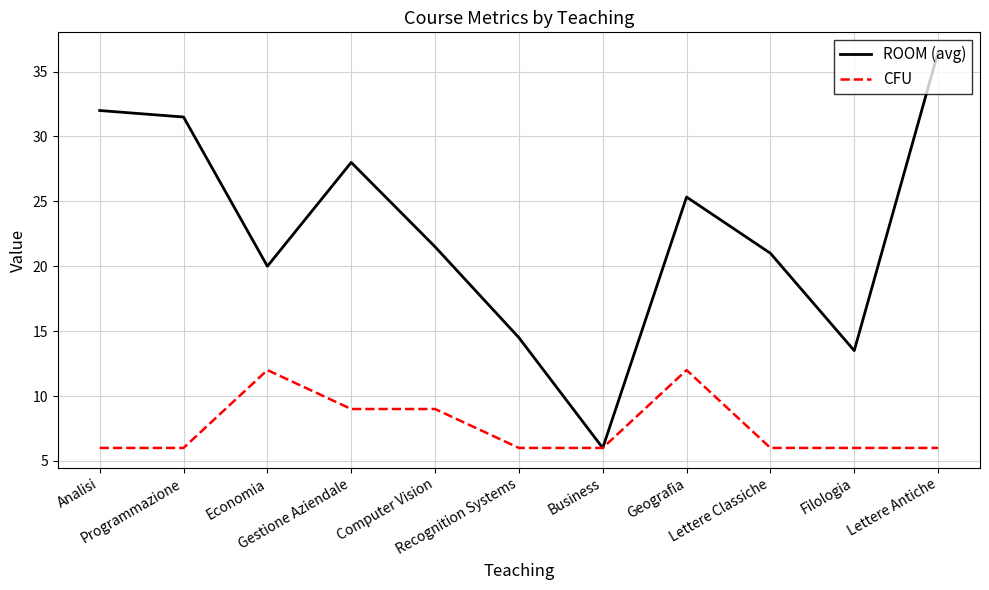

The value of CFU at Recognition Systems is 9.0. True or false?

False